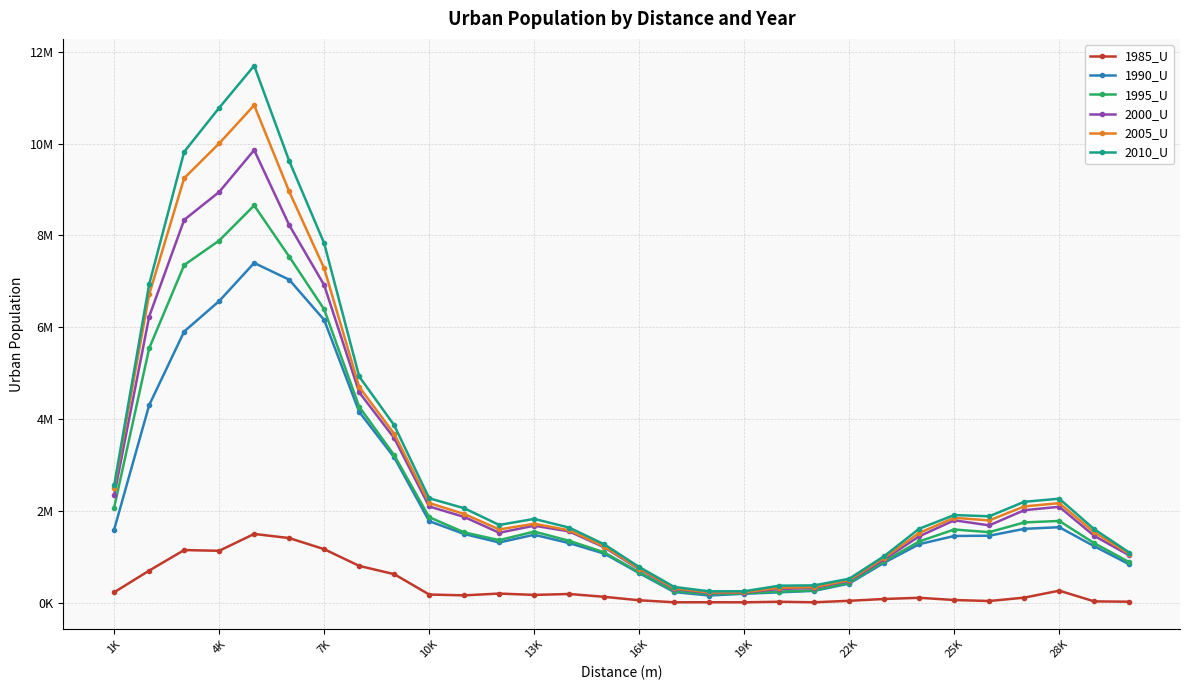

True or false: 1985_U and 1995_U cross at least once.

False